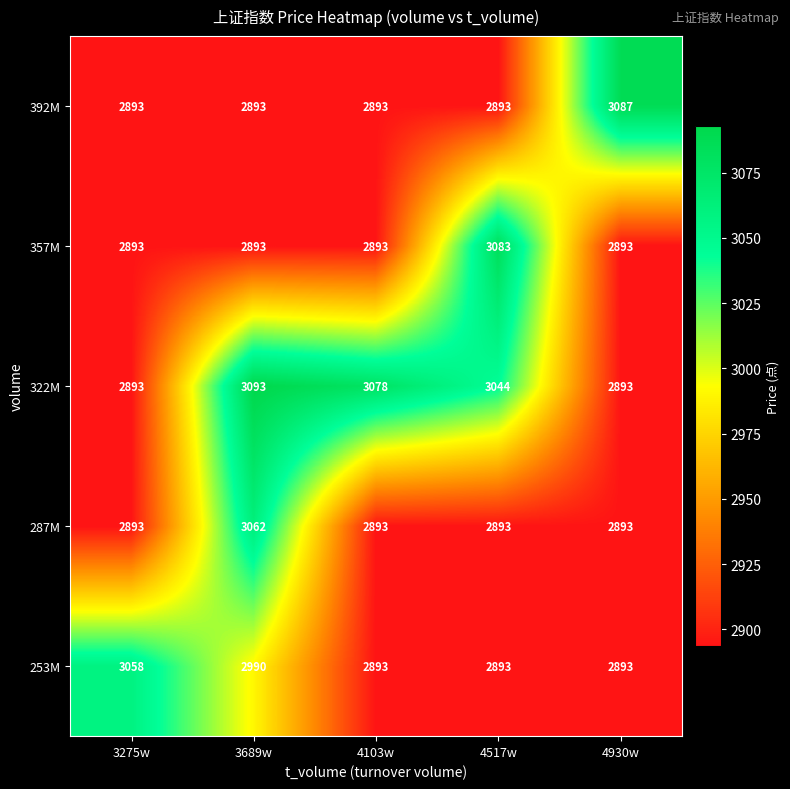

List the series in order of their peak value, highest first.

322M, 392M, 357M, 287M, 253M